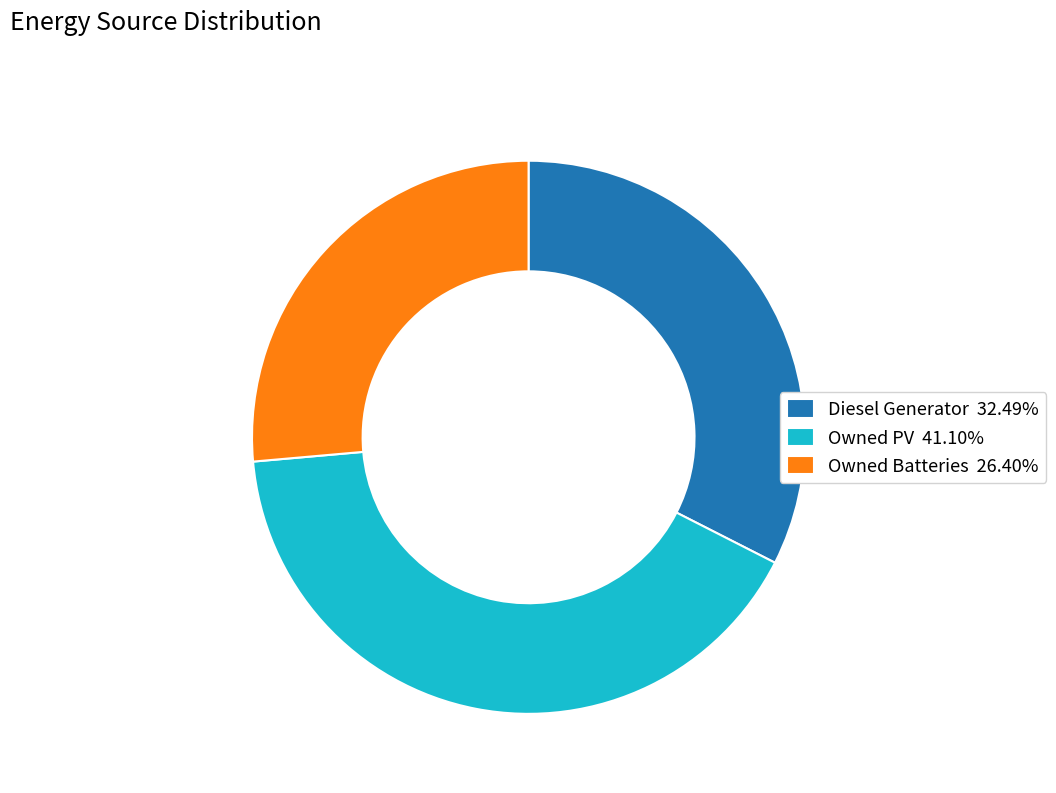

Does Diesel Generator account for over 50% of the chart?

No